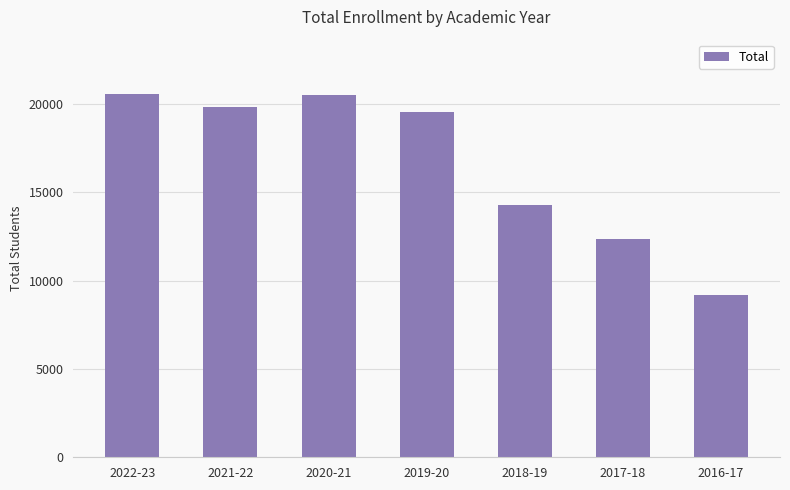

How many bars are there in total?

7